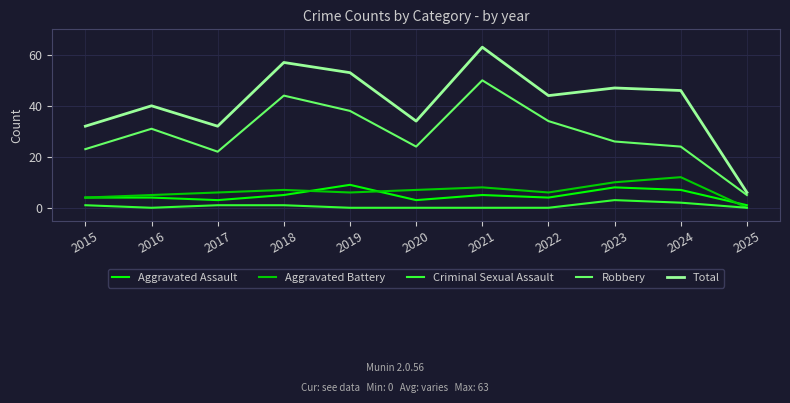

Reading right to left, list all the values displayed in this chart.

Aggravated Assault: 1	7	8	4	5	3	9	5	3	4	4
Aggravated Battery: 0	12	10	6	8	7	6	7	6	5	4
Criminal Sexual Assault: 0	2	3	0	0	0	0	1	1	0	1
Robbery: 5	24	26	34	50	24	38	44	22	31	23
Total: 6	46	47	44	63	34	53	57	32	40	32